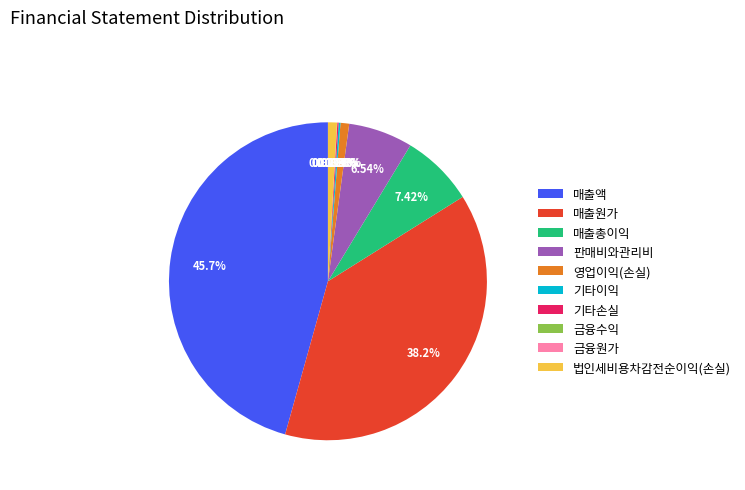

Which slice is the largest?

매출액